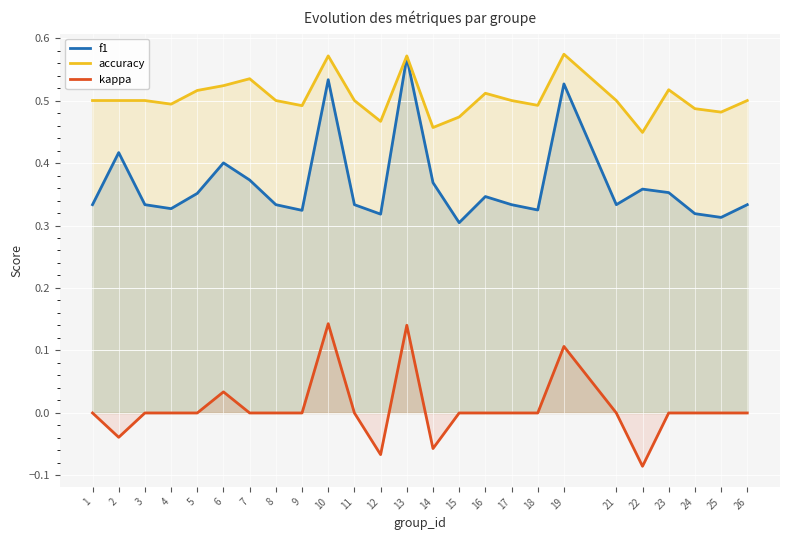

Is it true that kappa equals 0.1 at 5?

False